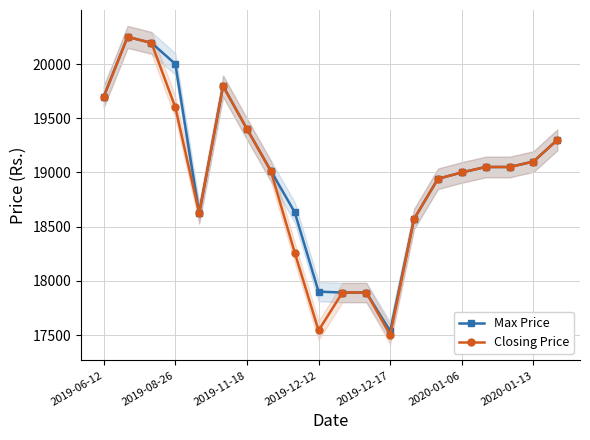

Reading left to right, list all the values displayed in this chart.

Max Price: 19700	20250	20195	20000	18621	19796	19401	19015	18633	17900	17892	17892	17535	18571	18941	19000	19050	19050	19100	19300
Closing Price: 19696	20250	20195	19600	18621	19796	19401	19013	18261	17542	17892	17892	17500	18571	18941	19000	19050	19050	19100	19300